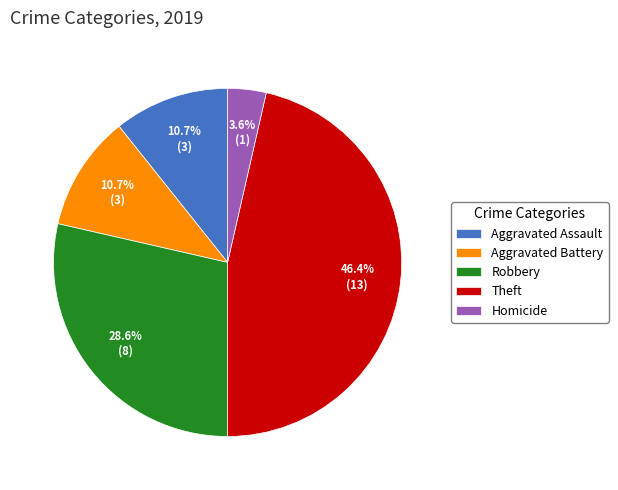

Which slice is the smallest?

Homicide